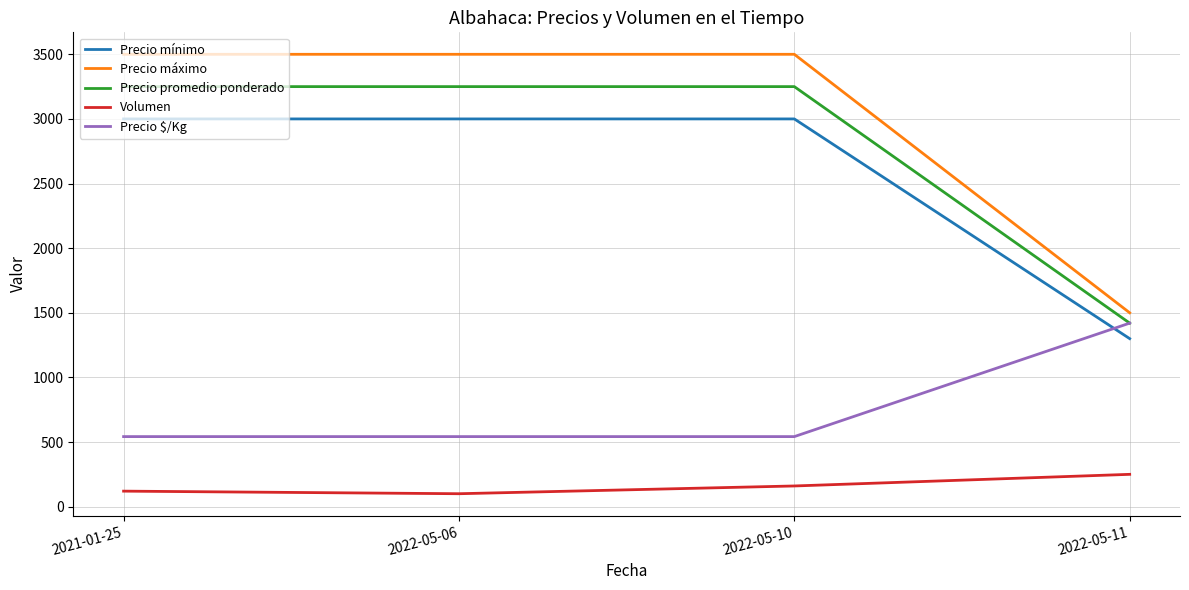

True or false: Volumen and Precio $/Kg intersect in this chart.

False